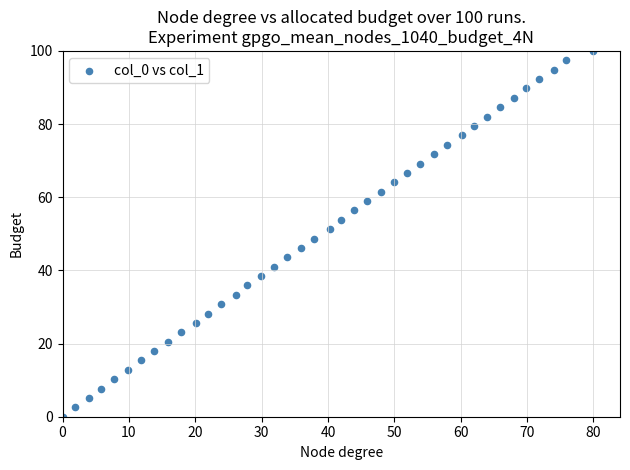

What is the range of Y values (max minus min)?

100.0